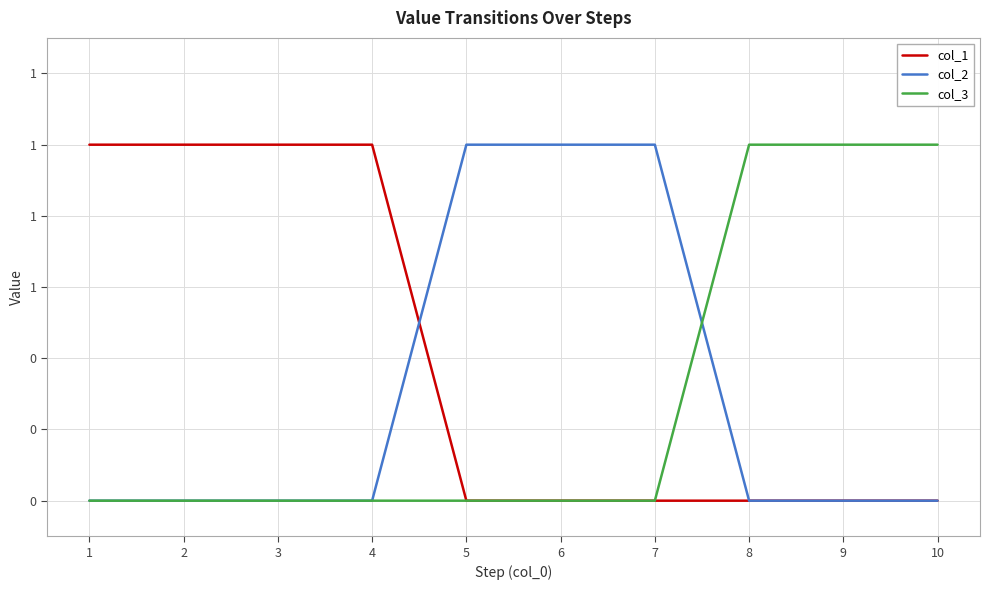

What are all the series names shown in the legend?

col_1, col_2, col_3